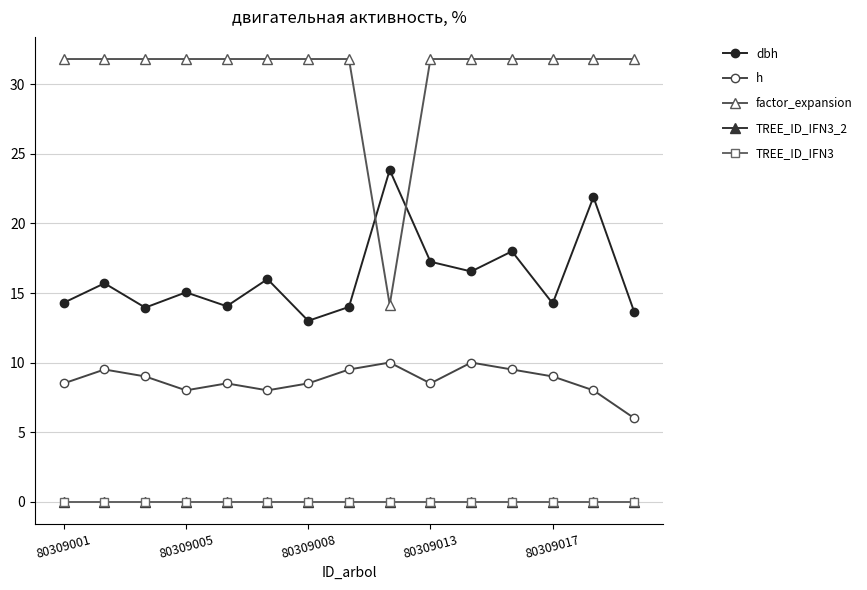

Where does the factor_expansion series first go above 31?

80309001